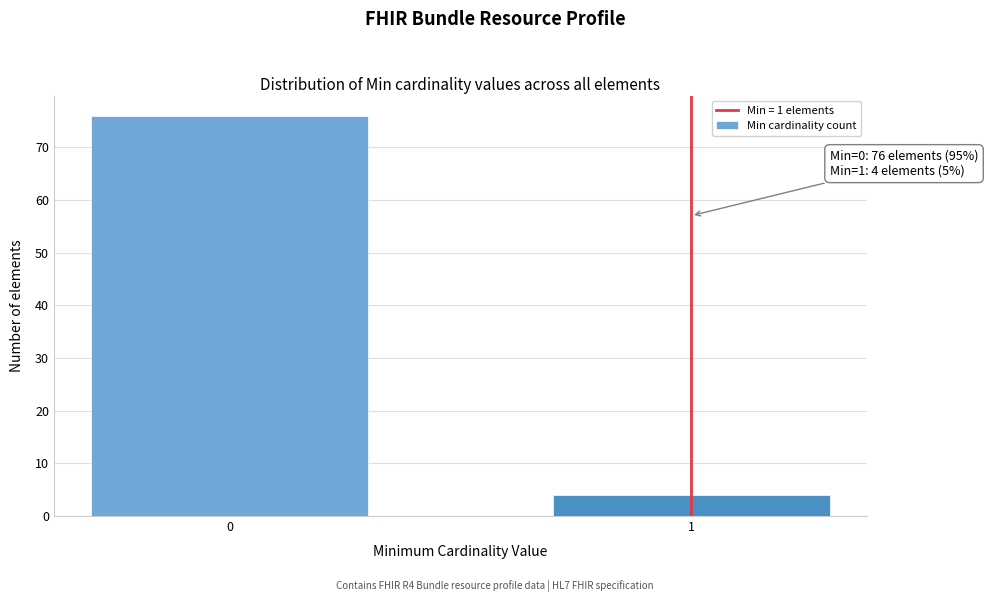

Reading right to left, list all the values displayed in this chart.

4	76